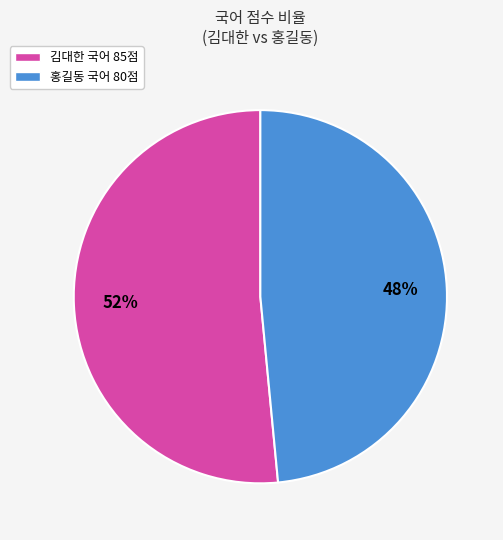

Is 홍길동 the majority of the pie?

No